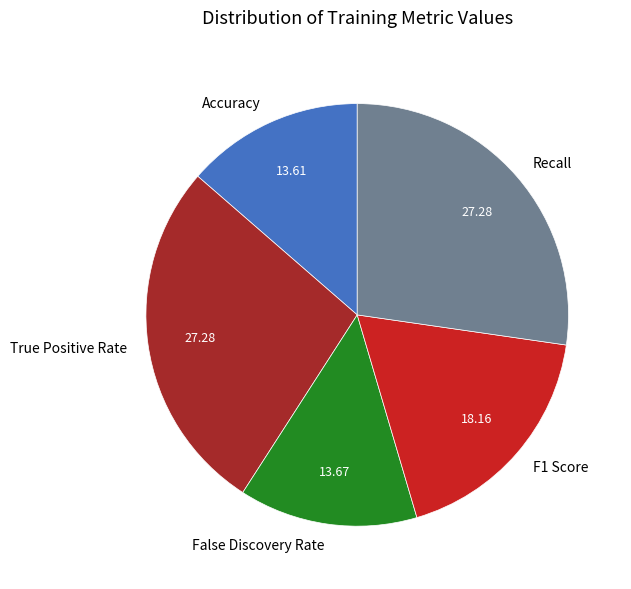

Between Accuracy and F1 Score, which is larger?

F1 Score